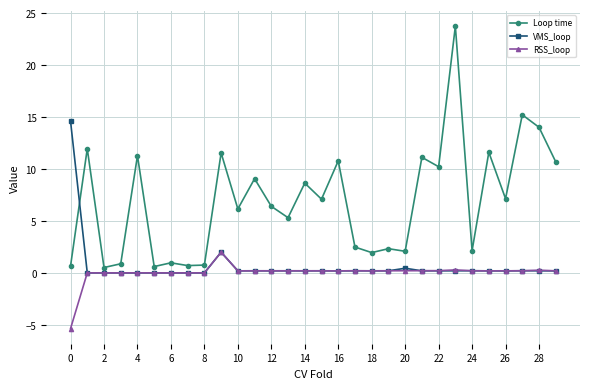

What is the value of the VMS_loop point at the 11th from the left?

0.2